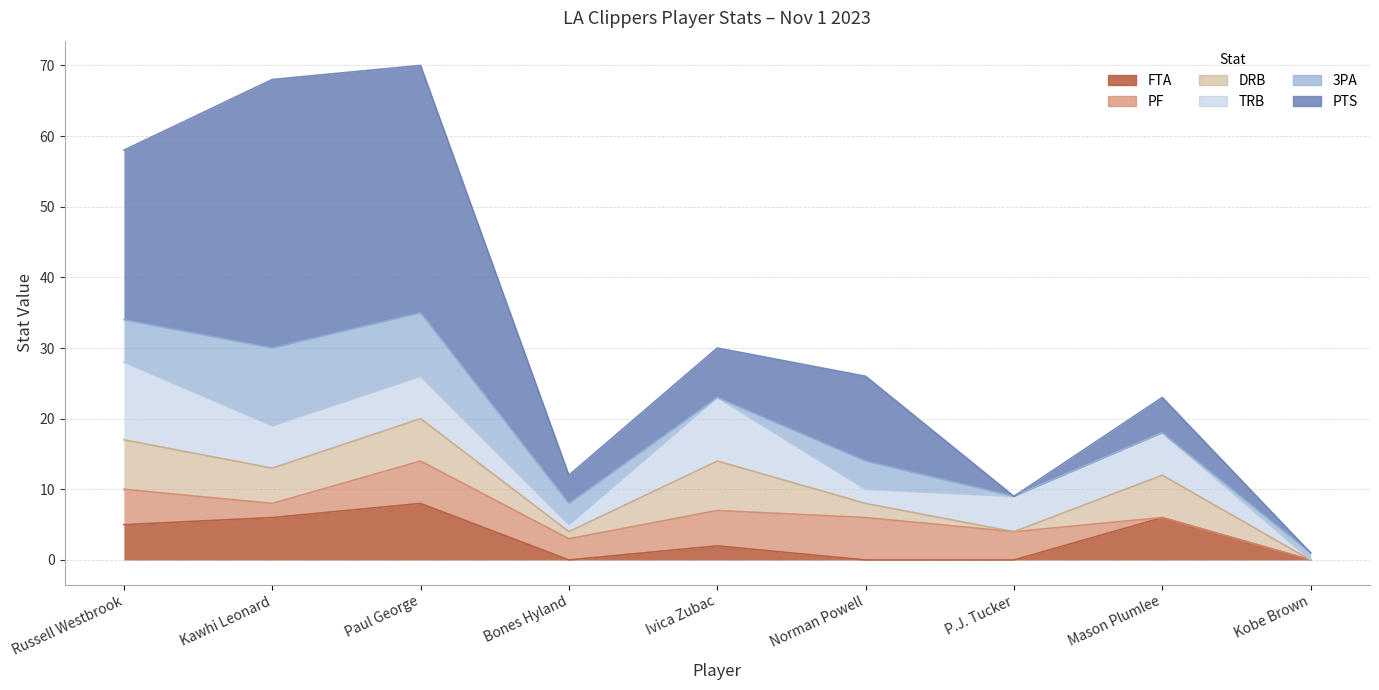

What is the difference between the maximum and minimum values in the DRB series?

7